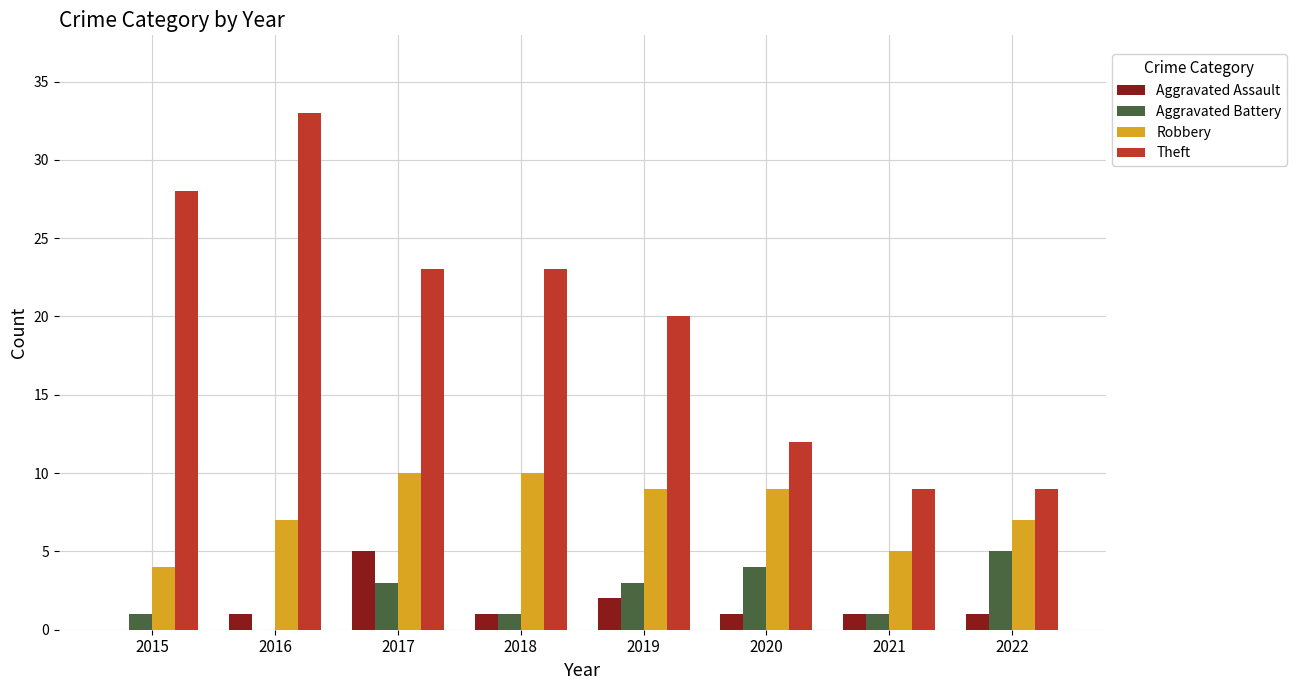

What is the approximate value of Robbery at 2015?

4